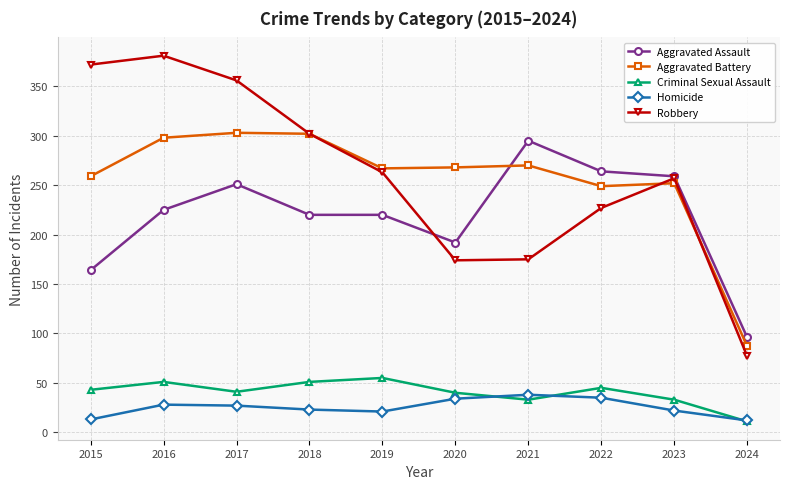

Which series has the largest range (max minus min)?

Robbery